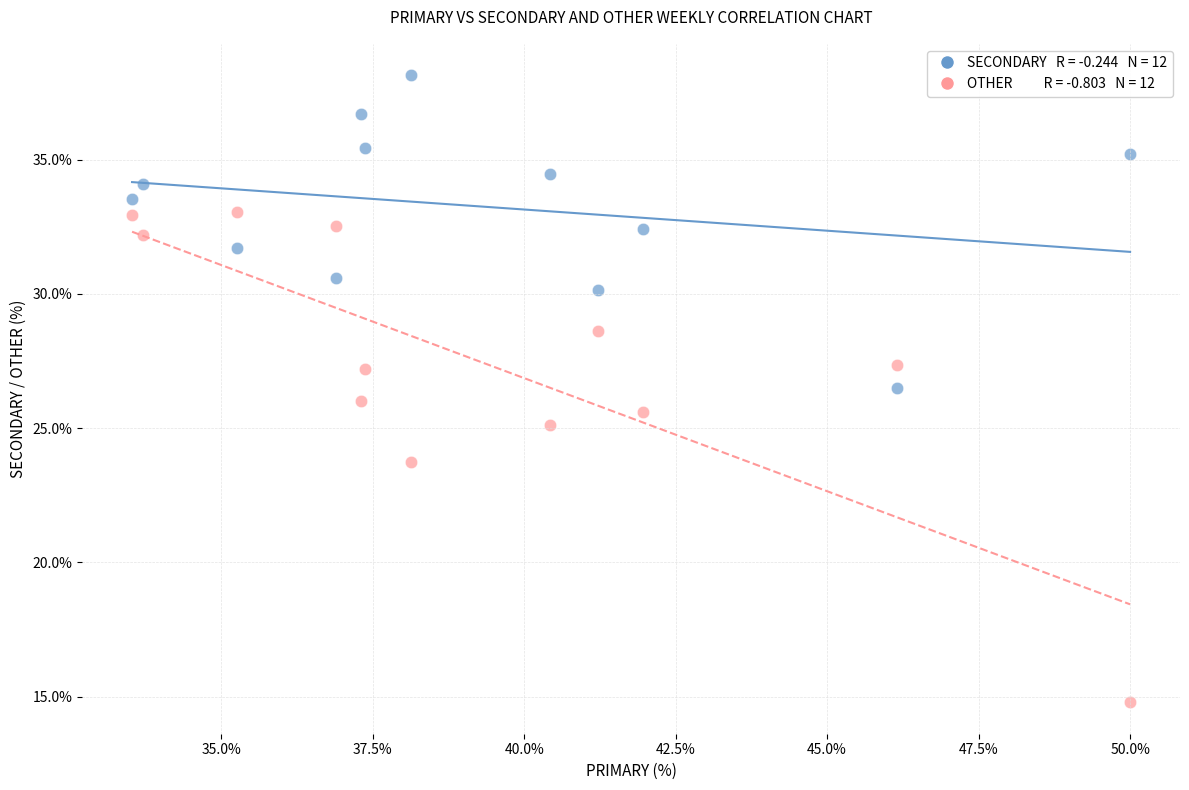

Across all data points, what is the range of Y values (max minus min)?

23.4